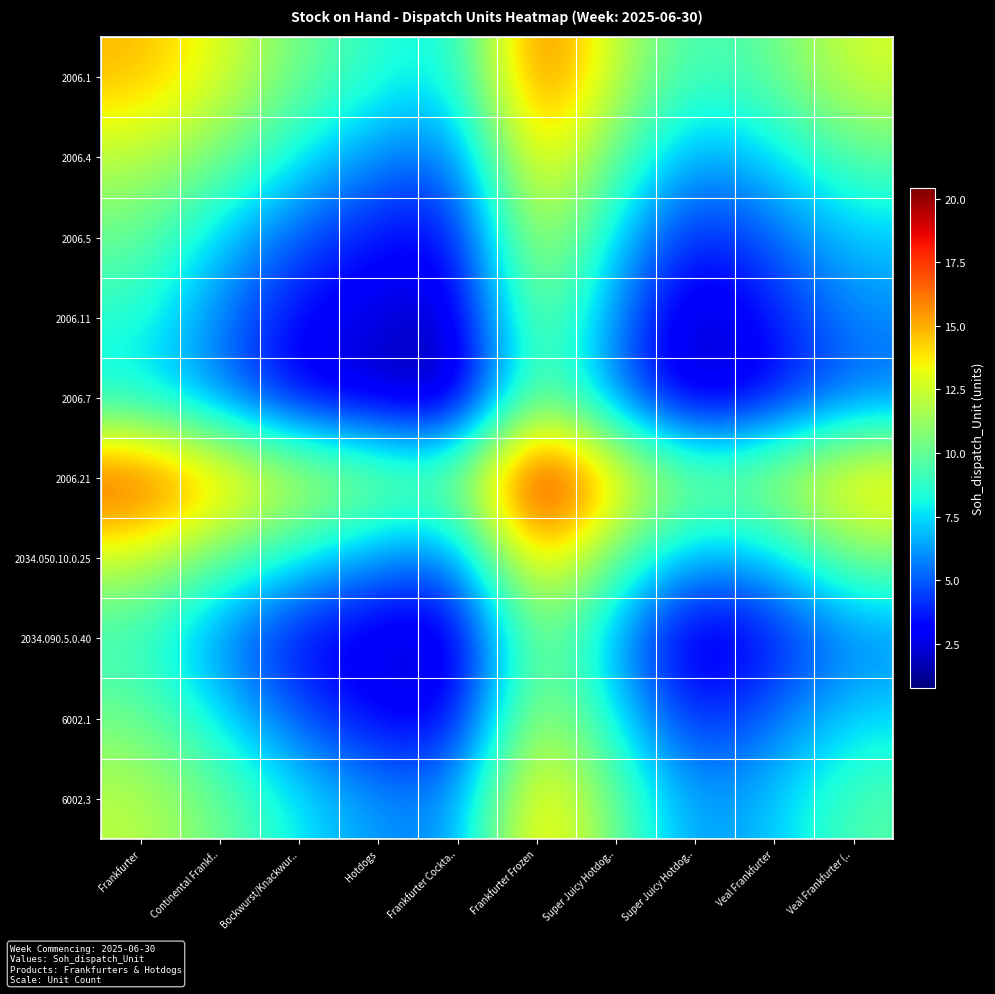

What is the minimum value shown in the chart?

0.8